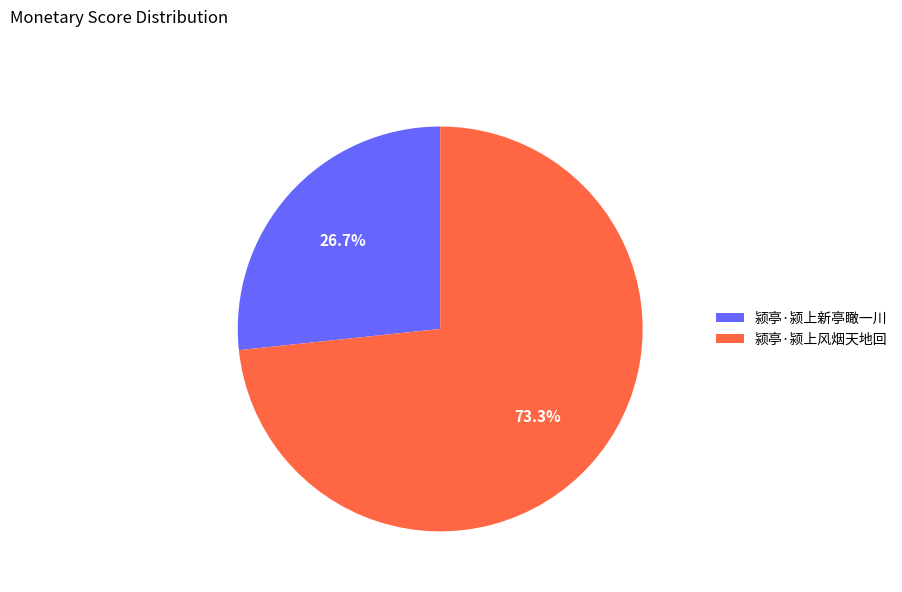

Is it true that 颍亭·颍上风烟天地回 is 73% of the pie?

True